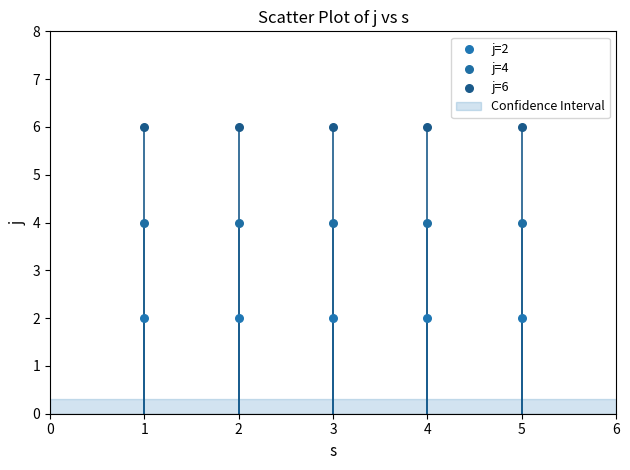

Which series contains the highest Y value?

j=6